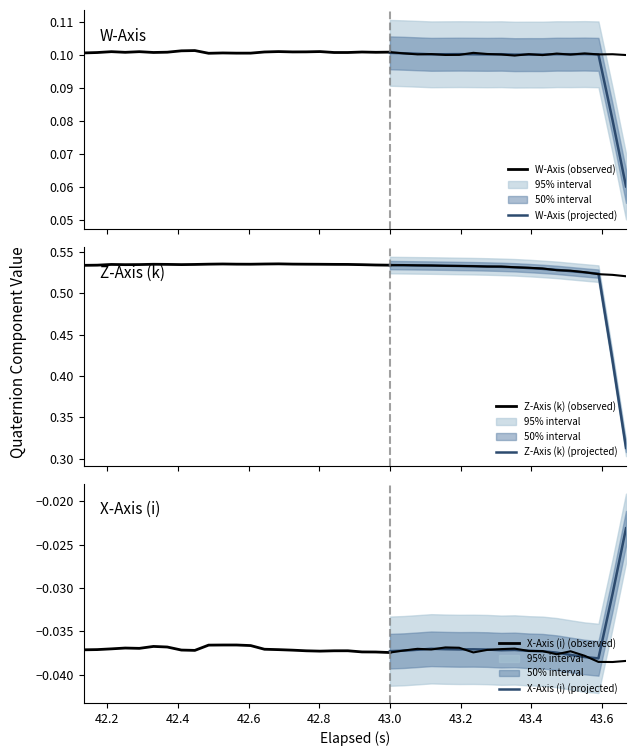

Rank the categories by W-Axis value from highest to lowest.

42.448, 42.41, 42.802, 42.685, 42.211999999999996, 42.291000000000004, 42.763000000000005, 42.725, 42.645, 42.92100000000001, 43.0, 42.37, 42.96, 42.251000000000005, 42.331, 42.881, 42.842, 42.172, 43.236000000000004, 42.133, 42.527, 42.606, 42.566, 42.486999999999995, 43.038999999999994, 43.551, 43.472, 43.275, 43.117, 43.393, 43.63, 43.078, 43.59, 43.315, 43.511, 43.196000000000005, 43.157, 43.668, 43.431999999999995, 43.353